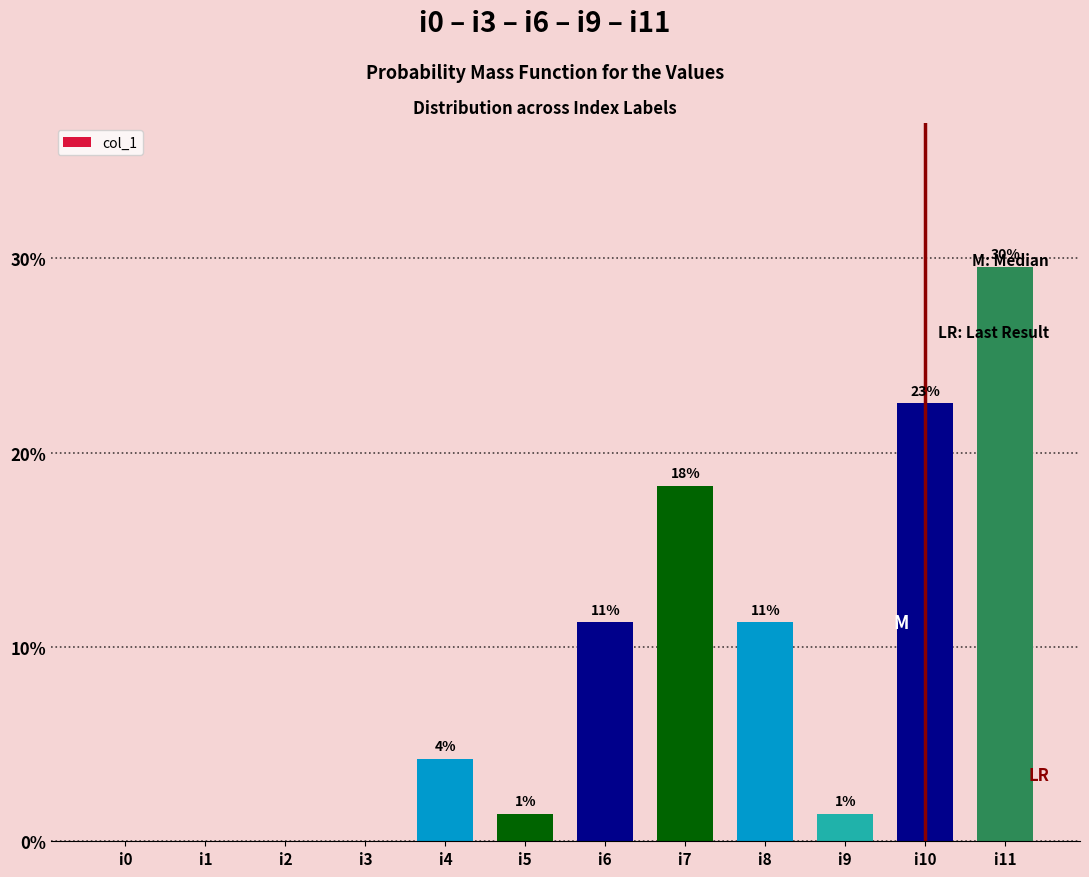

Does the chart contain any negative values?

No